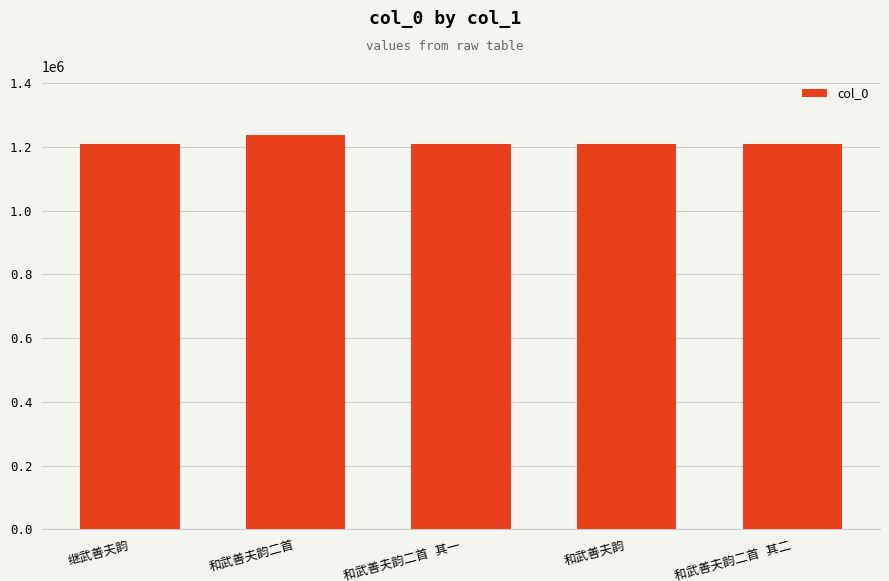

How many distinct data groups are displayed?

1